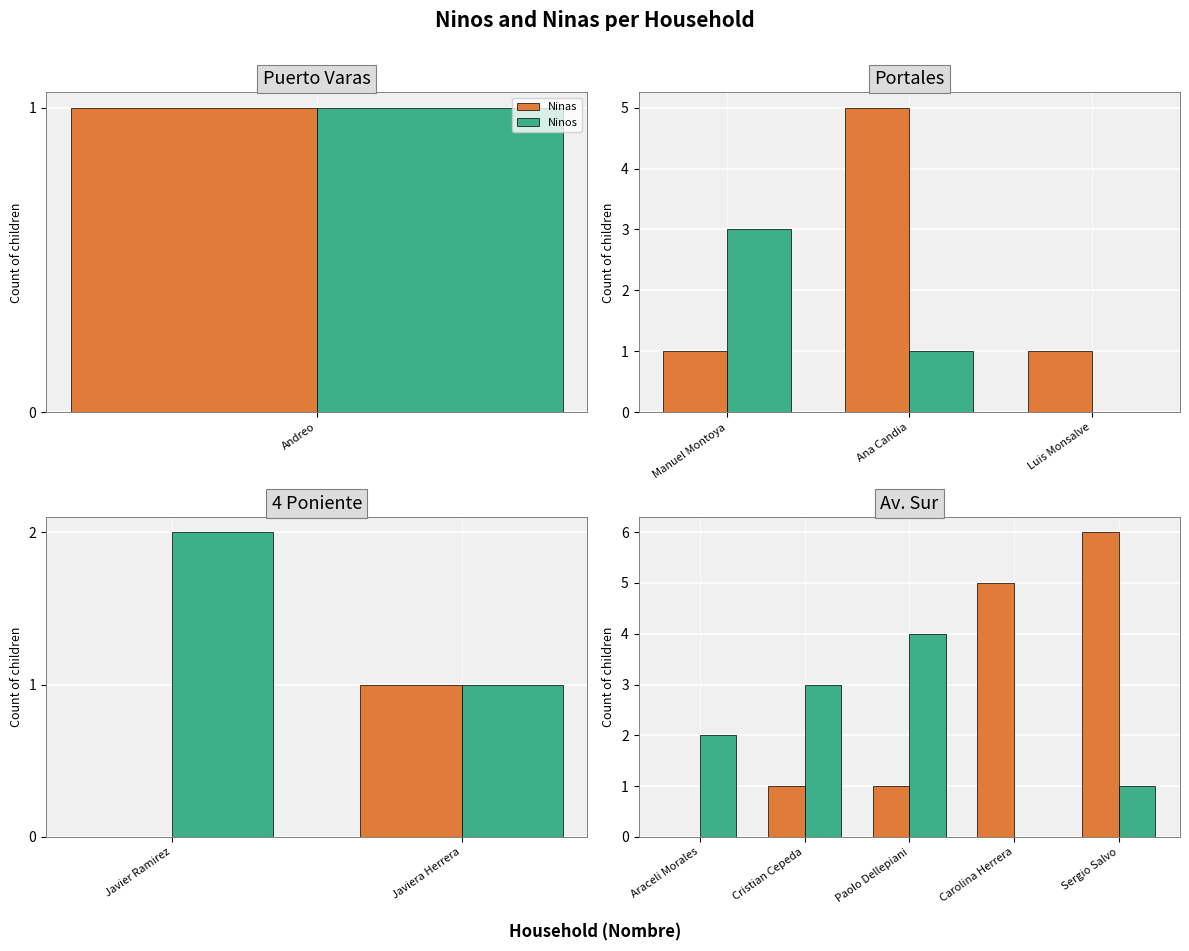

Where is Ninas nearest to the value 3?

Cristian Cepeda